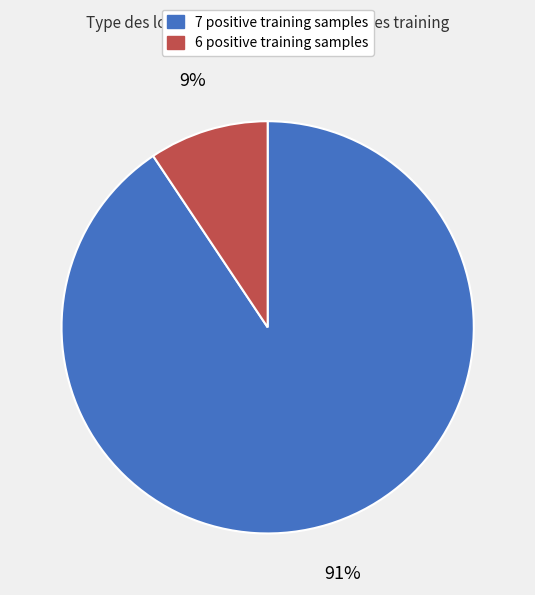

Is it true that 7 positive training samples is 91% of the pie?

True